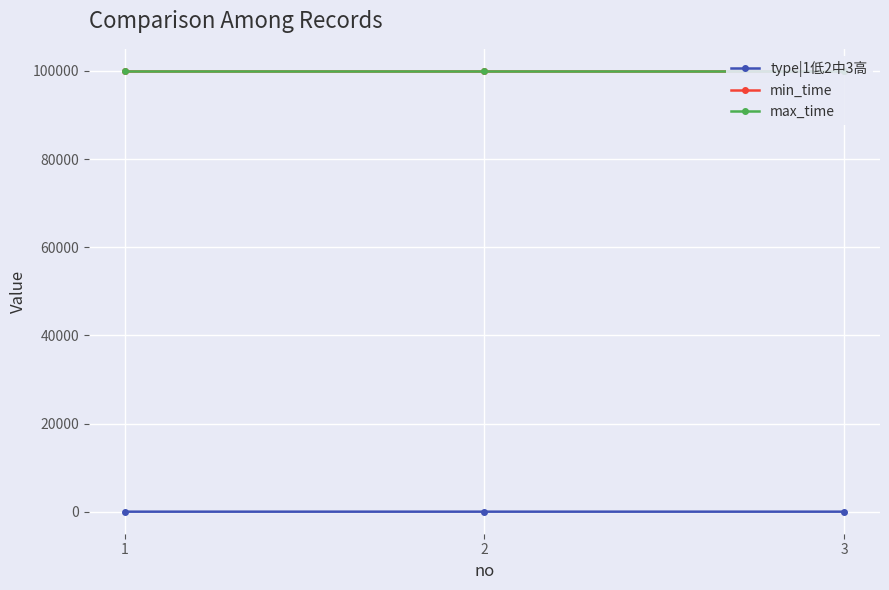

The value of min_time at 3 is 170790. True or false?

False